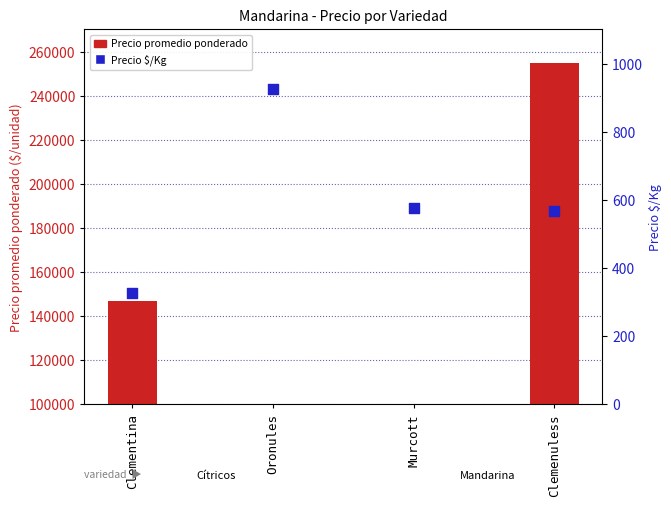

What are all the series names shown in the legend?

Precio promedio ponderado, Precio $/Kg